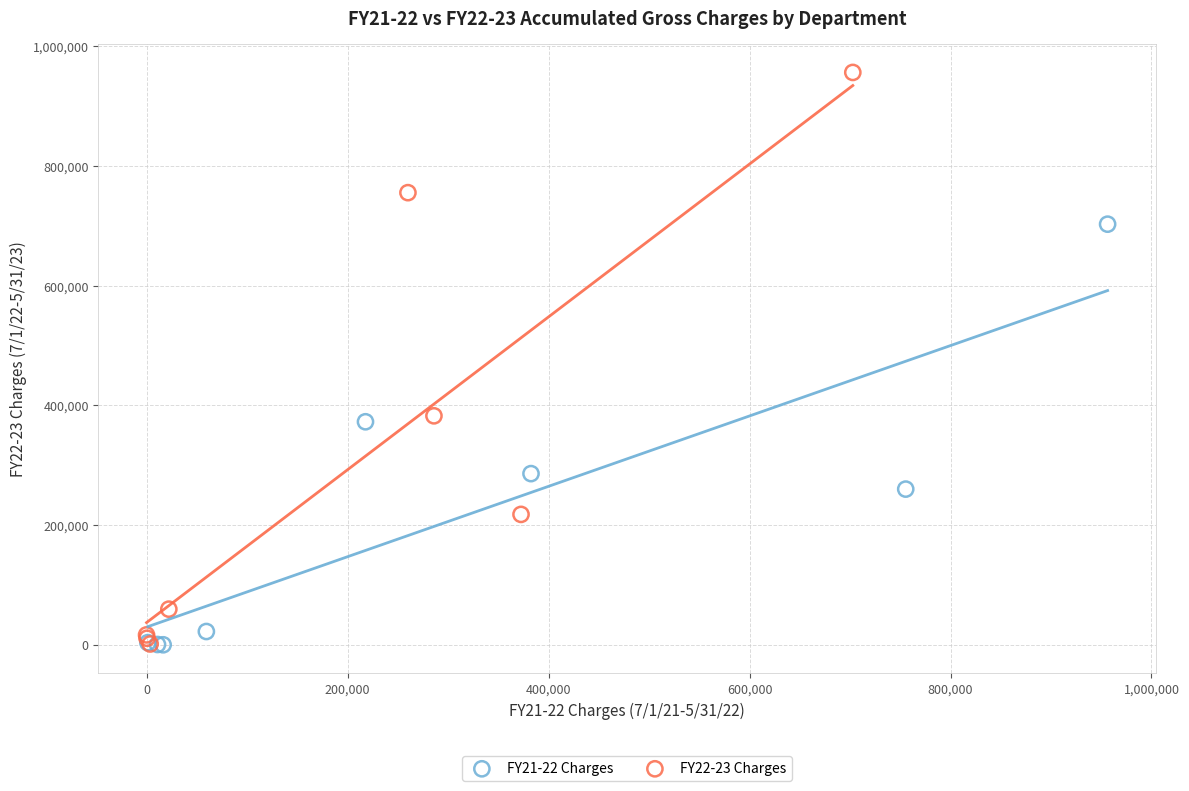

Which series has the widest spread of Y values?

FY22-23 Charges